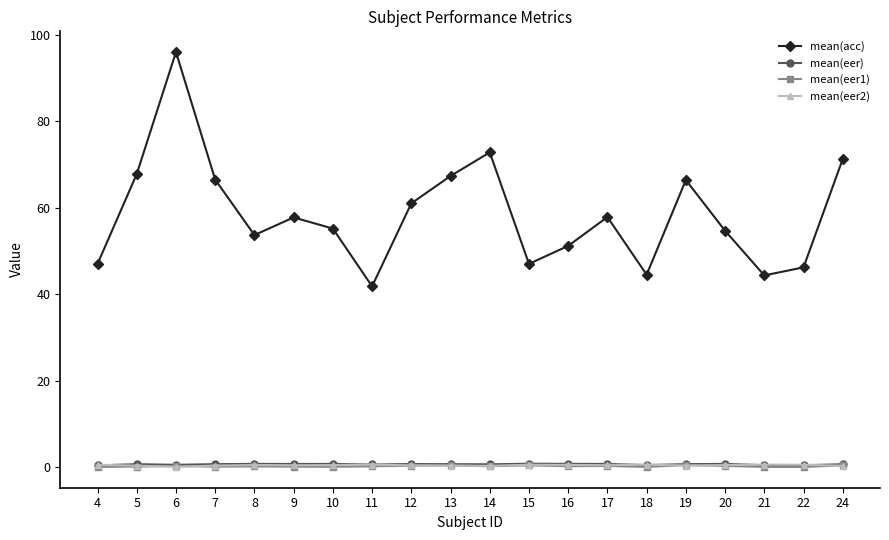

At which category is the sum across all series the highest?

6